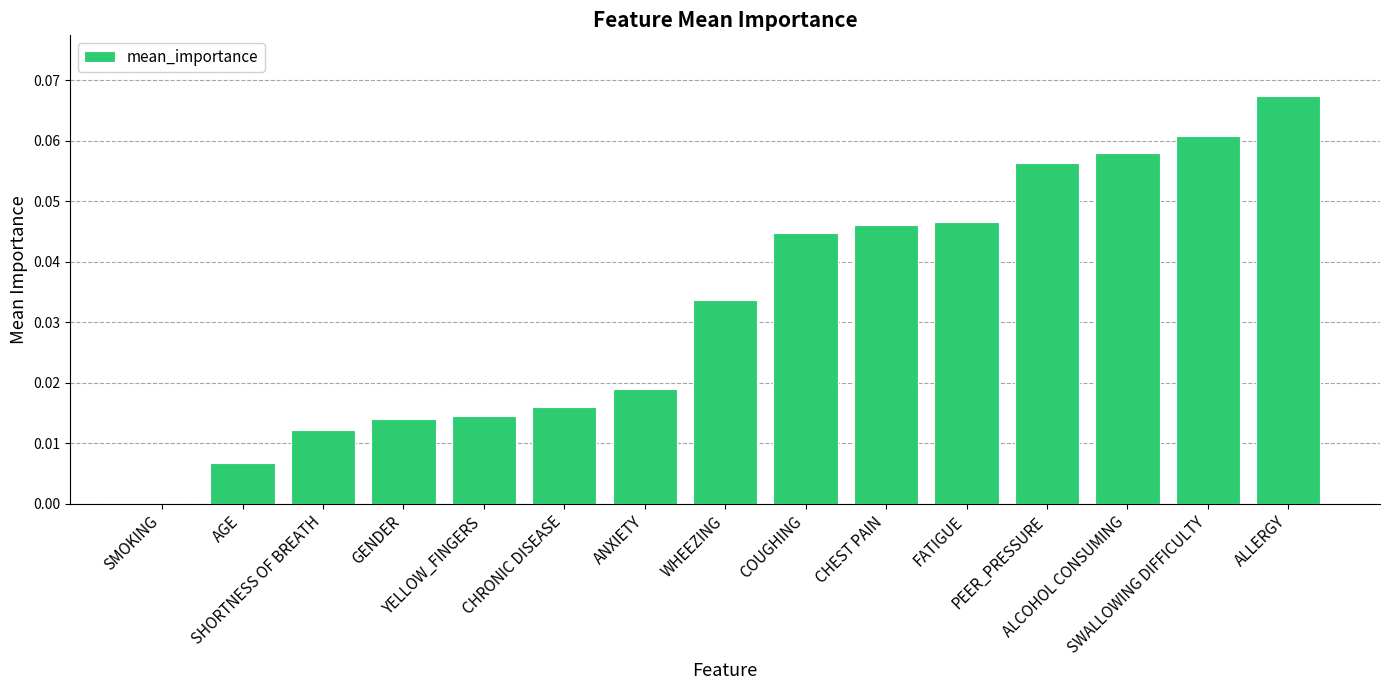

At which category does the chart reach its peak across all series?

ALLERGY